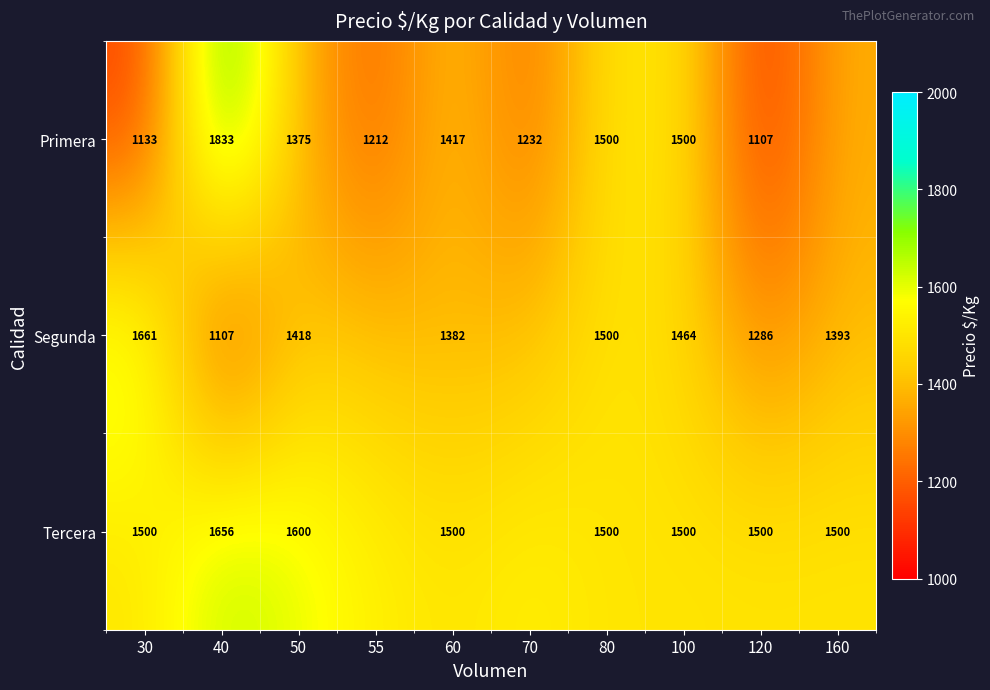

Which series changed the most between 40 and 80?

Segunda